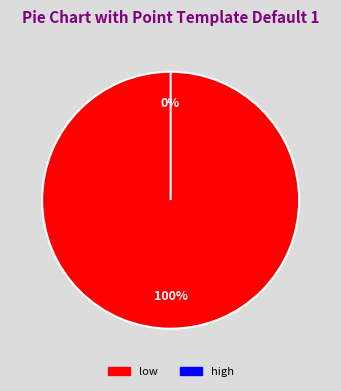

Is it true that high is 0% of the pie?

True